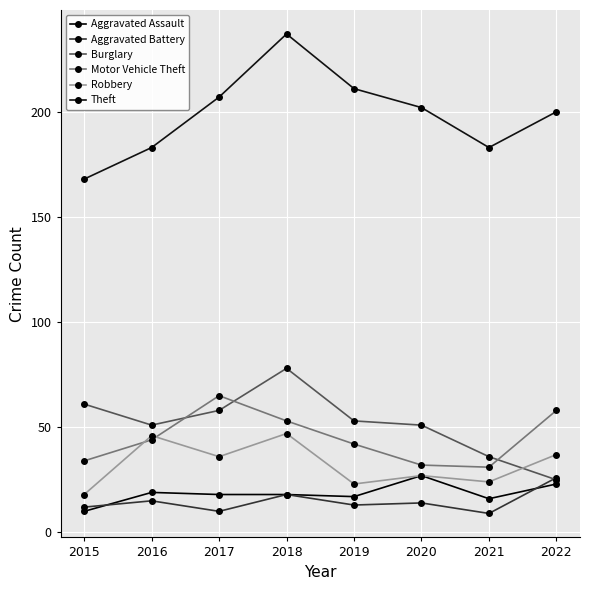

What is the sum of the Theft values at 2017 and 2015?

375